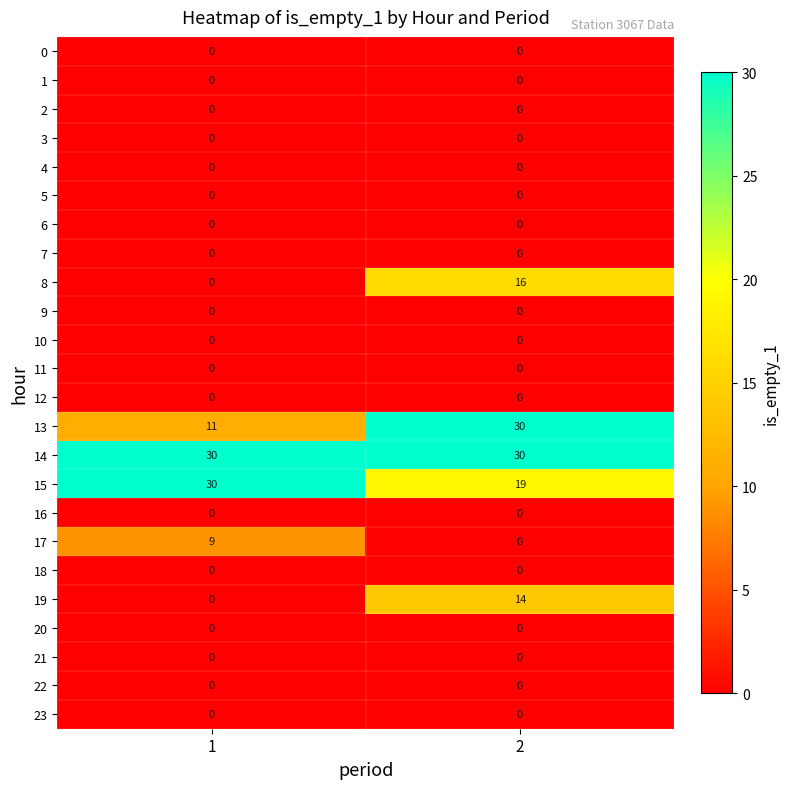

What is the difference between the 13 values at 2 and 1?

19